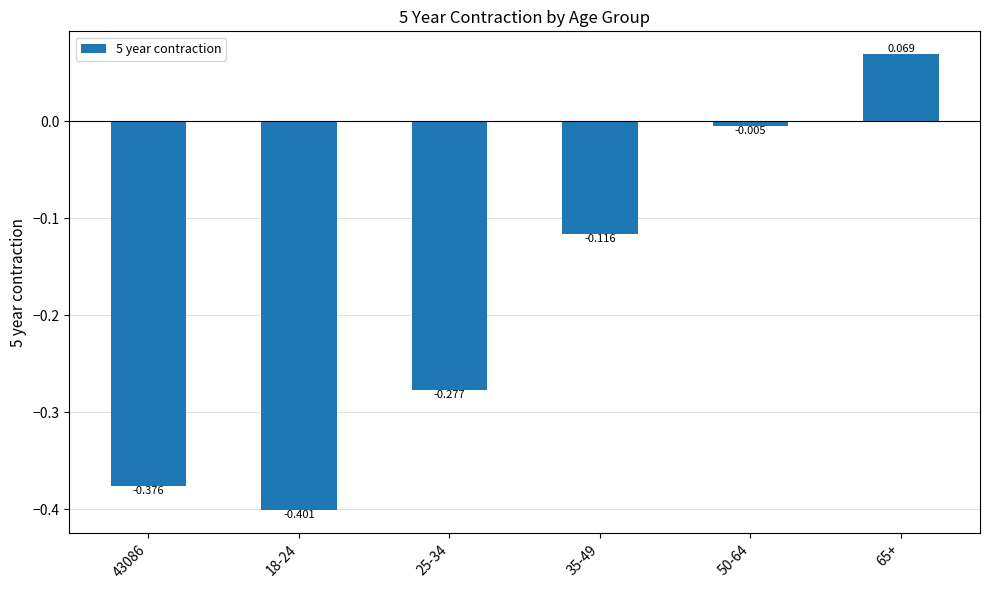

How many bars are there in total?

6